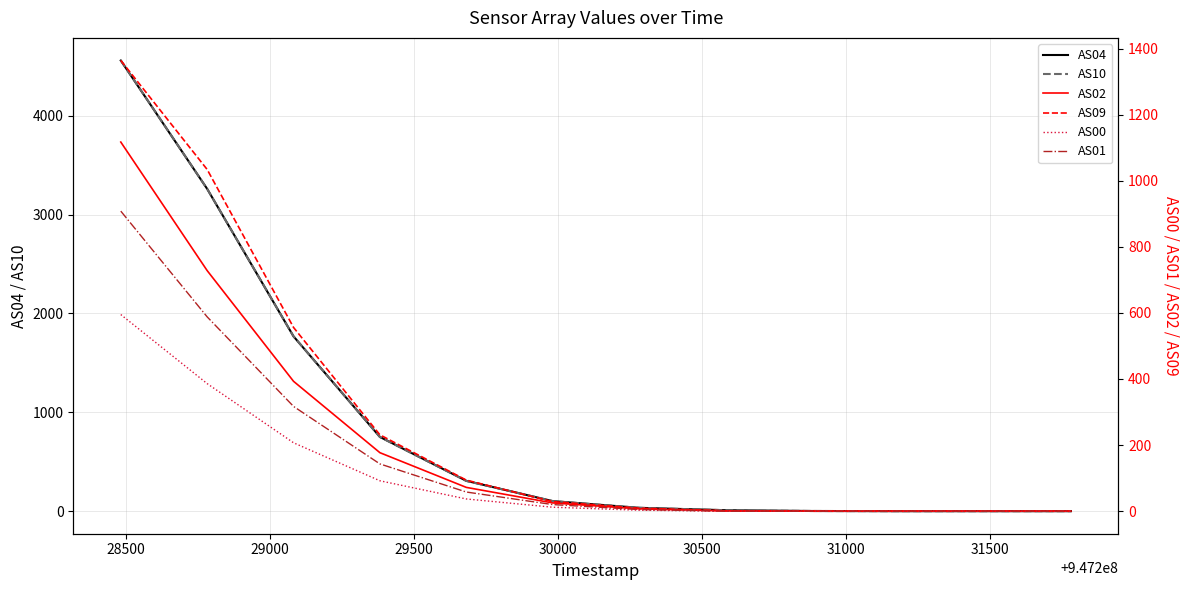

Which category has the lowest value in the AS01 series?

31500